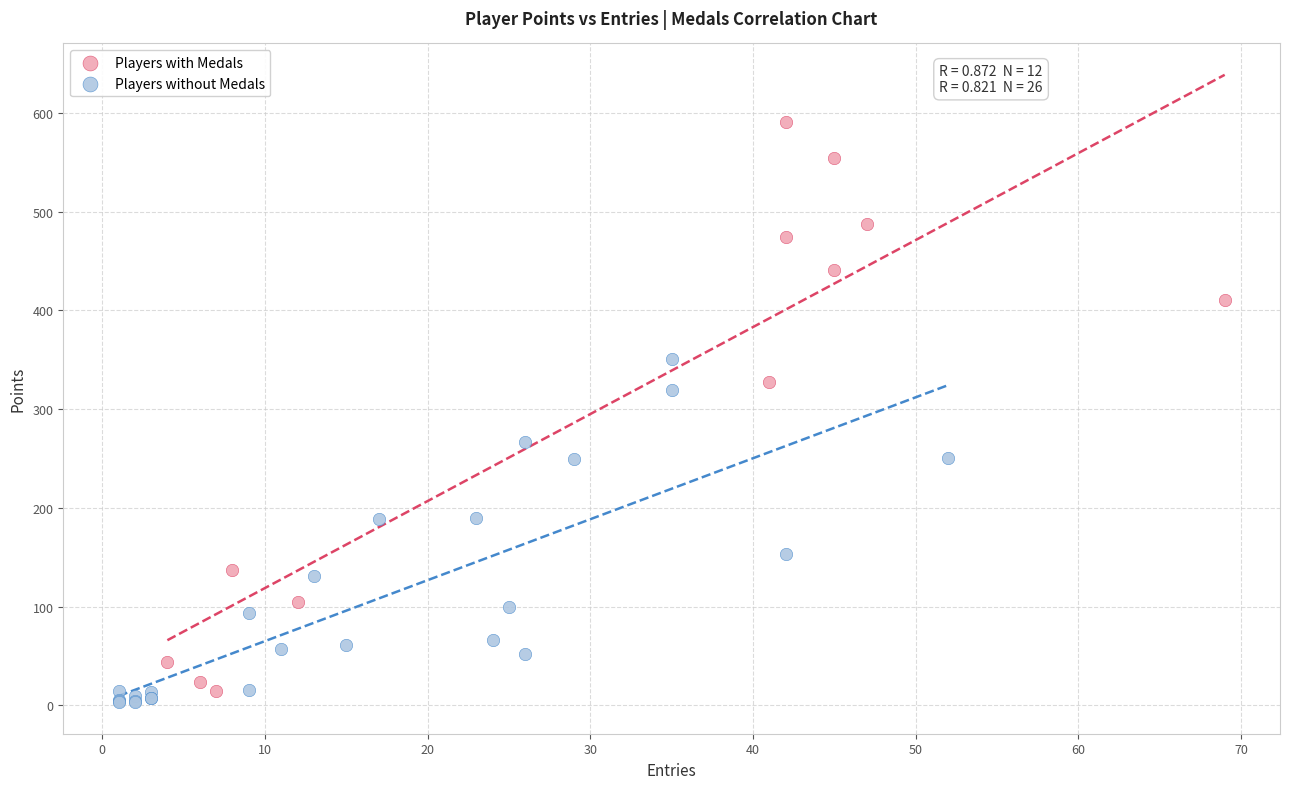

Which series has the largest Y range (max minus min)?

Players with Medals